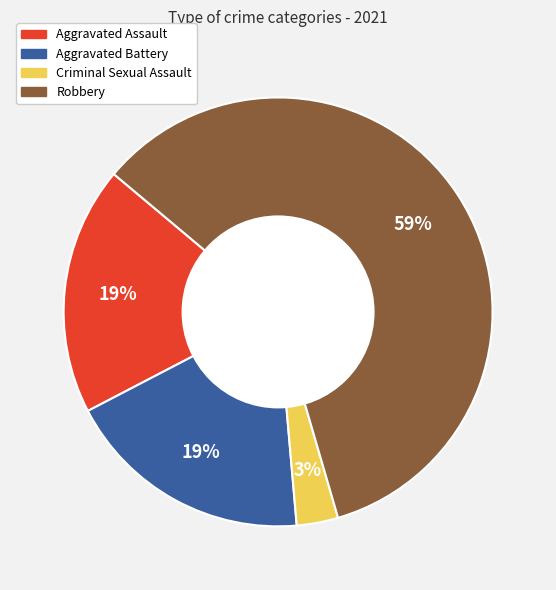

Do Criminal Sexual Assault and Aggravated Assault together represent more than half of the pie?

No